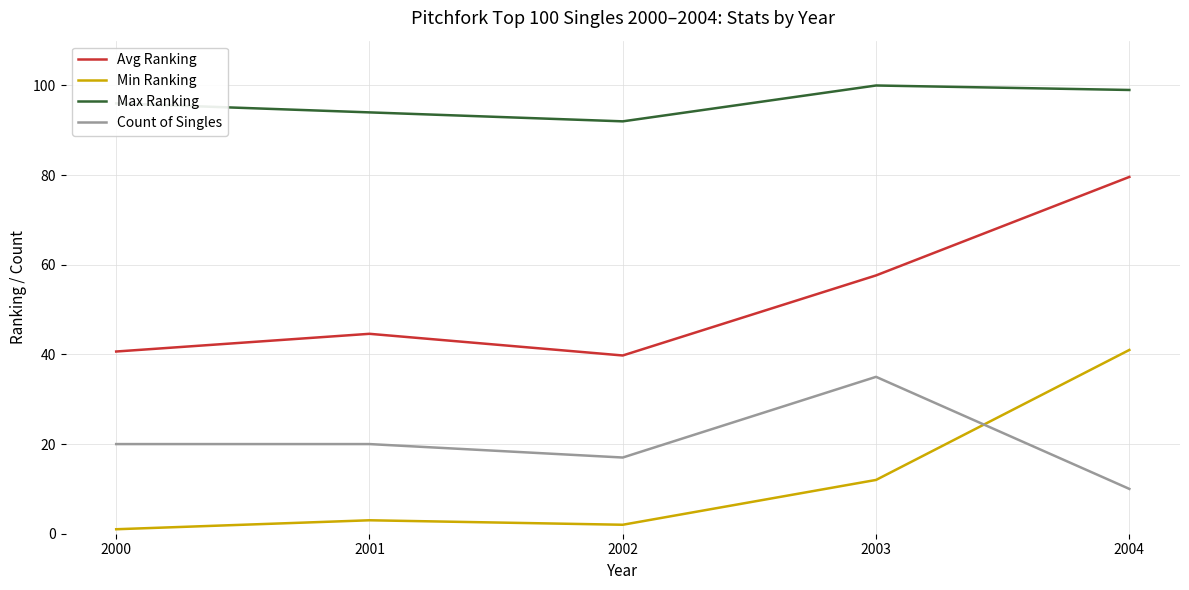

How many lines are shown in the chart?

4